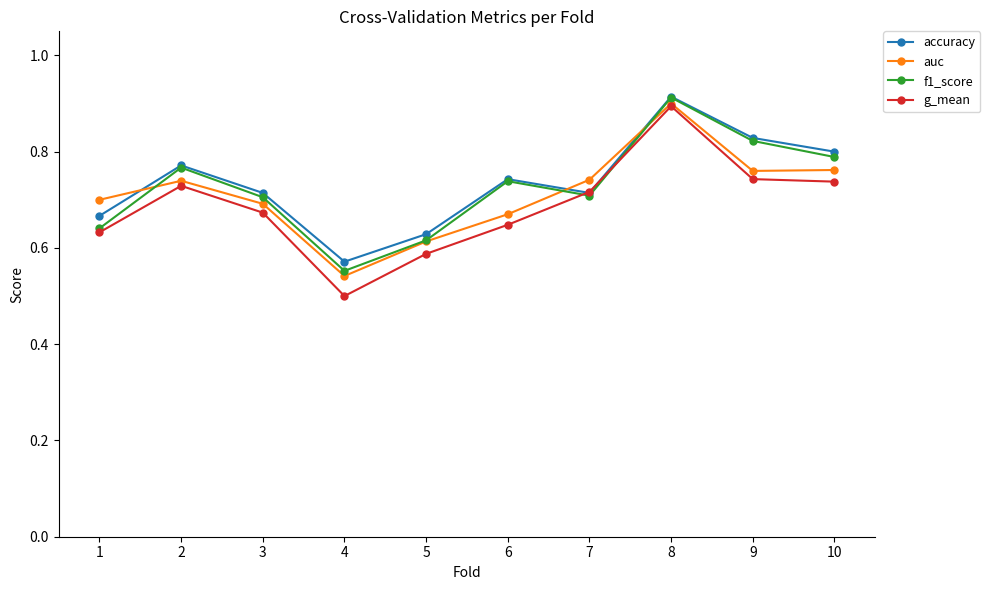

What is the difference between the second highest and minimum values in the auc series?

0.2